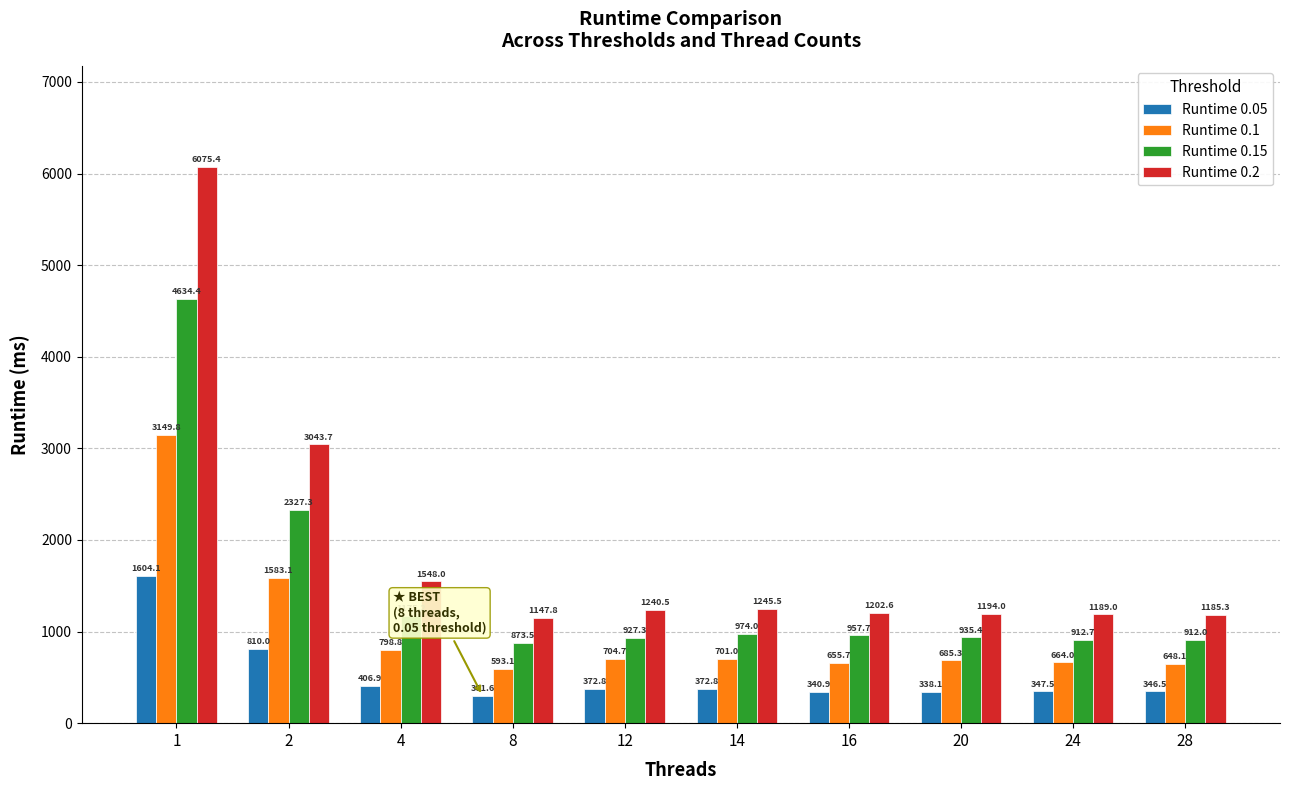

Reading left to right, transcribe all the data shown in this chart.

Runtime 0.05: 1=1604.1	2=810.0	4=406.9	8=301.6	12=372.8	14=372.8	16=340.9	20=338.1	24=347.5	28=346.5
Runtime 0.1: 1=3149.8	2=1583.1	4=798.8	8=593.1	12=704.7	14=701.0	16=655.7	20=685.3	24=664.0	28=648.1
Runtime 0.15: 1=4634.4	2=2327.3	4=1175.2	8=873.5	12=927.3	14=974.0	16=957.7	20=935.4	24=912.7	28=912.0
Runtime 0.2: 1=6075.4	2=3043.7	4=1548.0	8=1147.8	12=1240.5	14=1245.5	16=1202.6	20=1194.0	24=1189.0	28=1185.3